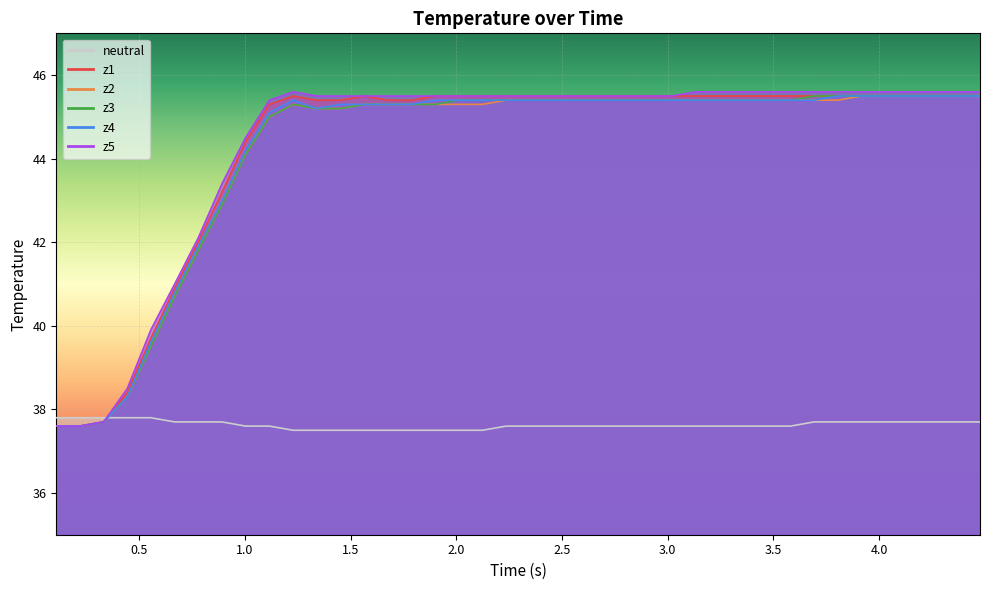

The z2 series shows 61.8 at 38. True or false?

False